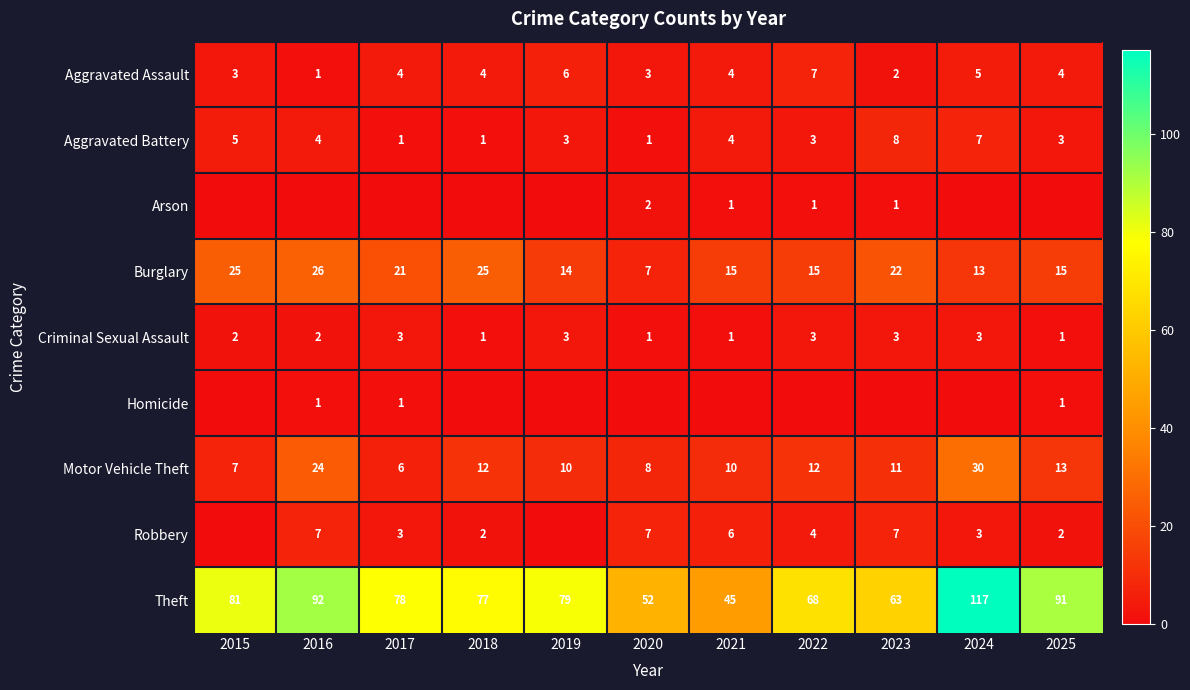

Is the value of Theft at 2017 greater than the value of Burglary at 2016?

Yes